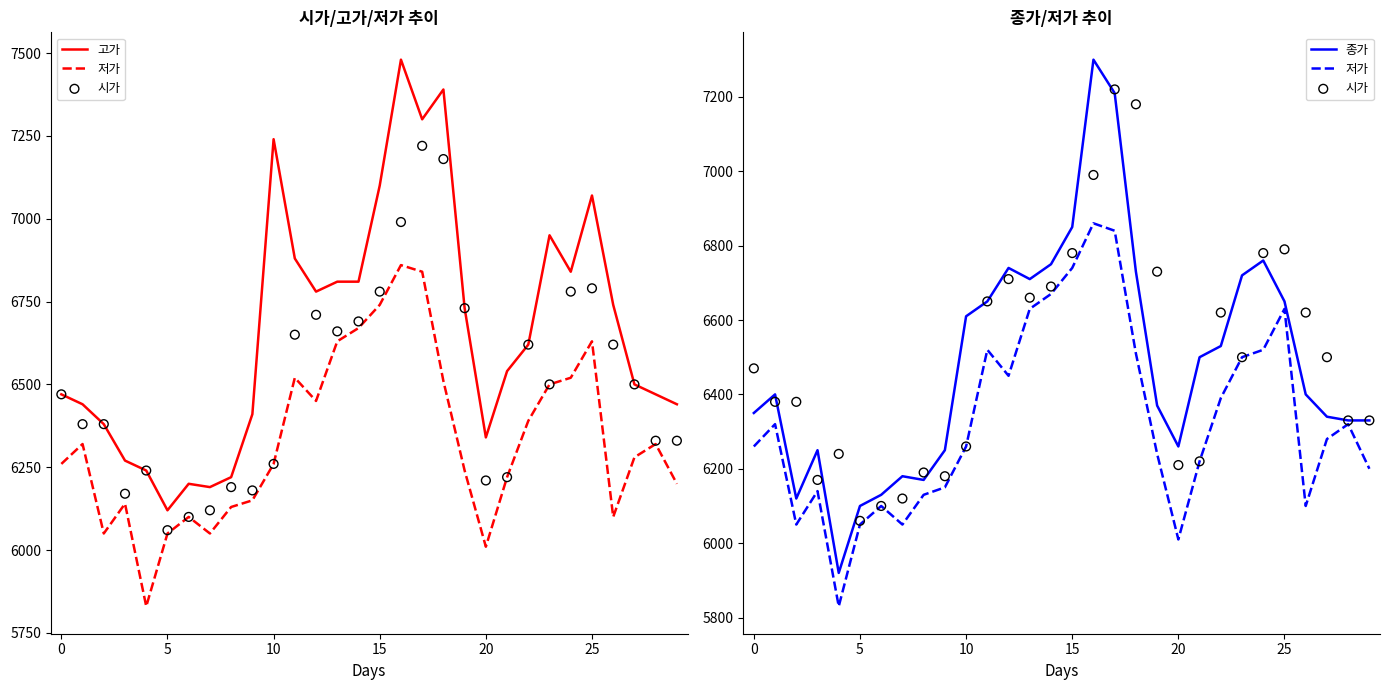

At how many categories does at least one series exceed 6039?

30